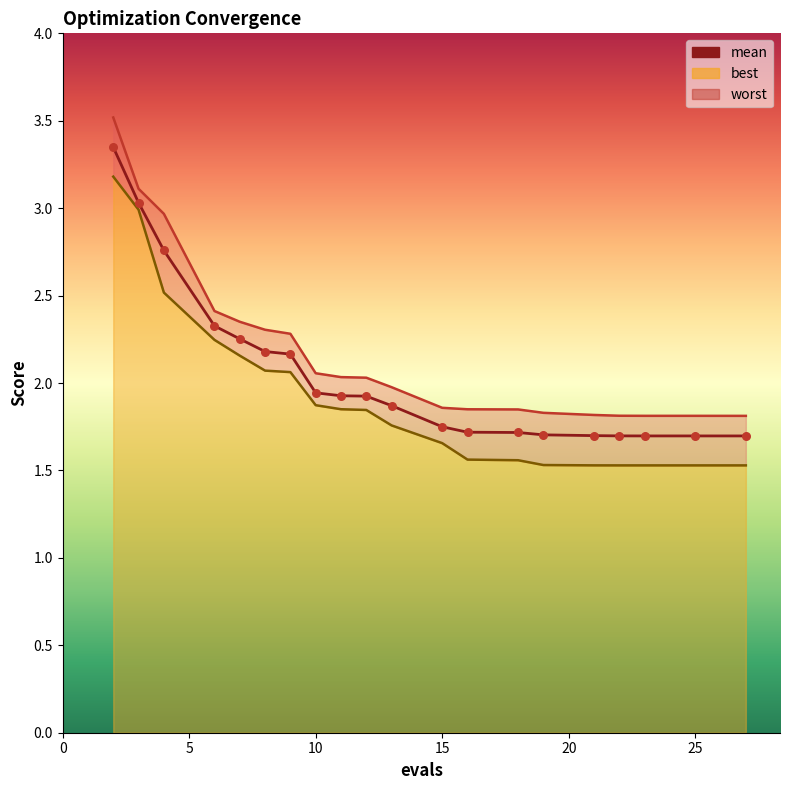

At how many categories does at least one series exceed 2?

10